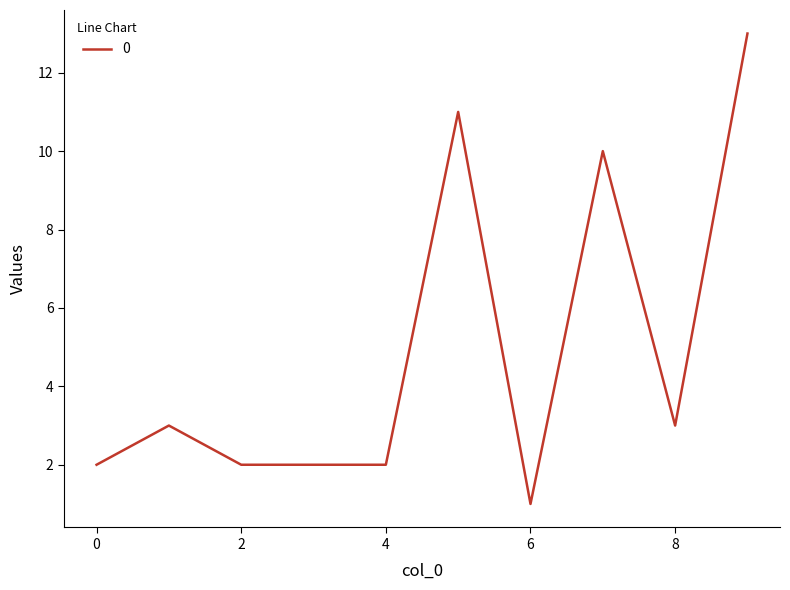

What is the difference between the maximum and minimum values?

12